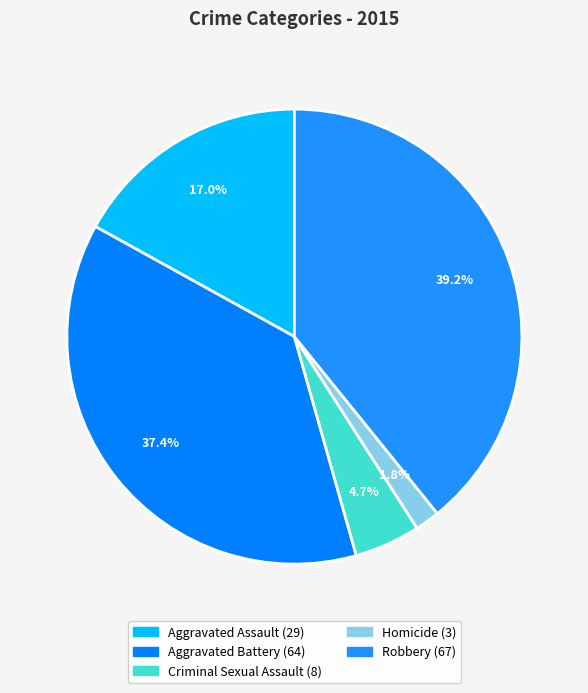

What is the largest slice in the pie chart?

Robbery